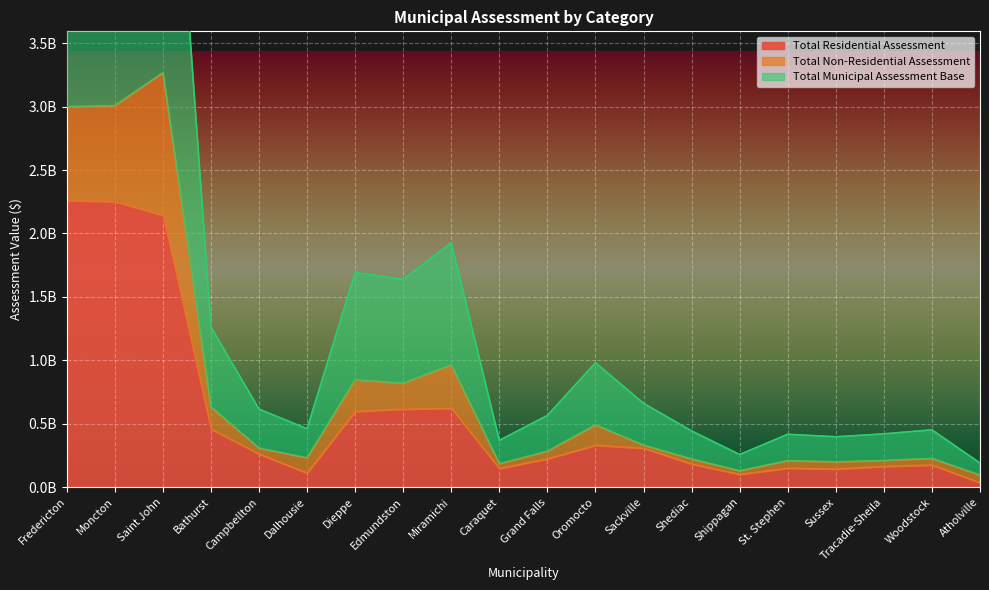

What is the approximate value of Total Municipal Assessment Base at Caraquet?

184250900